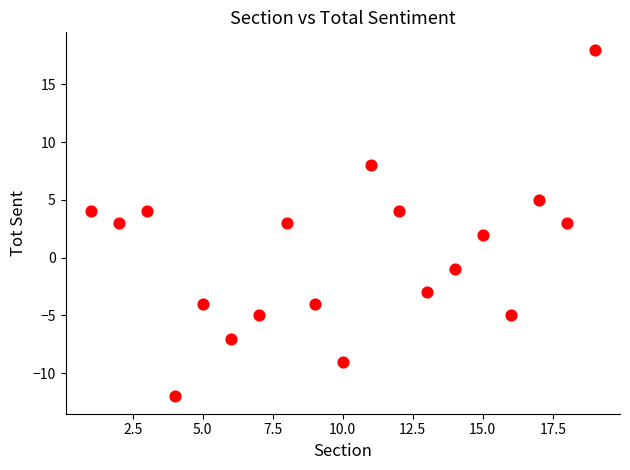

What is the range of Y values (max minus min)?

30